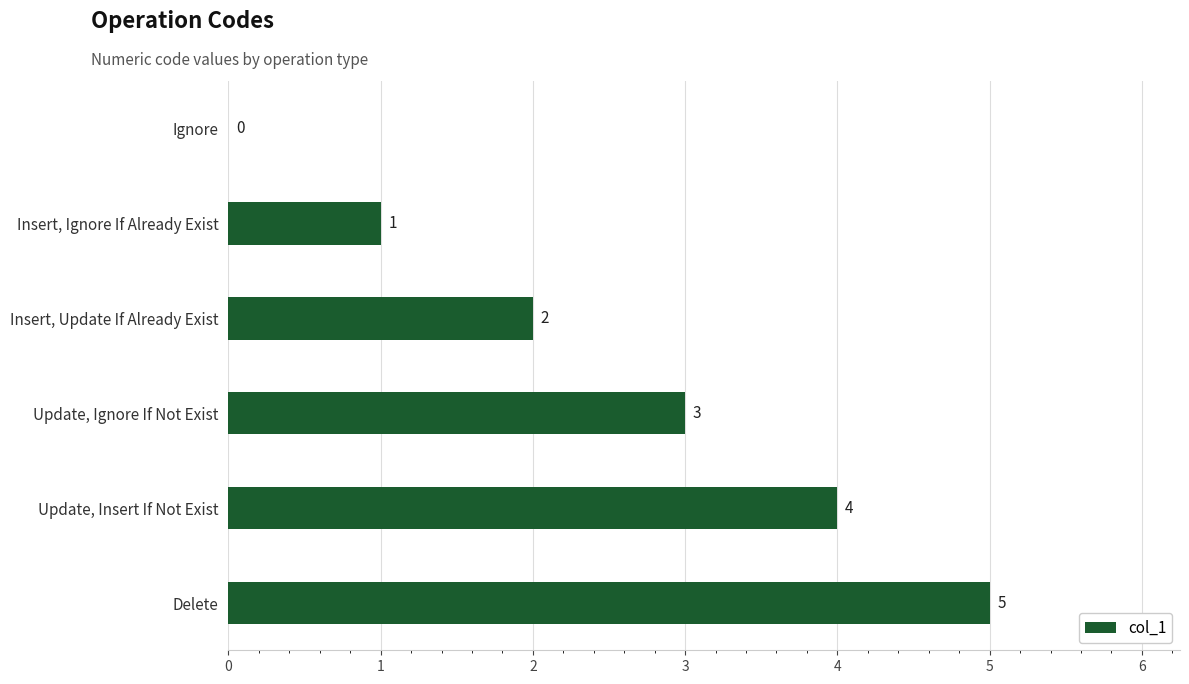

How many values are above zero?

5